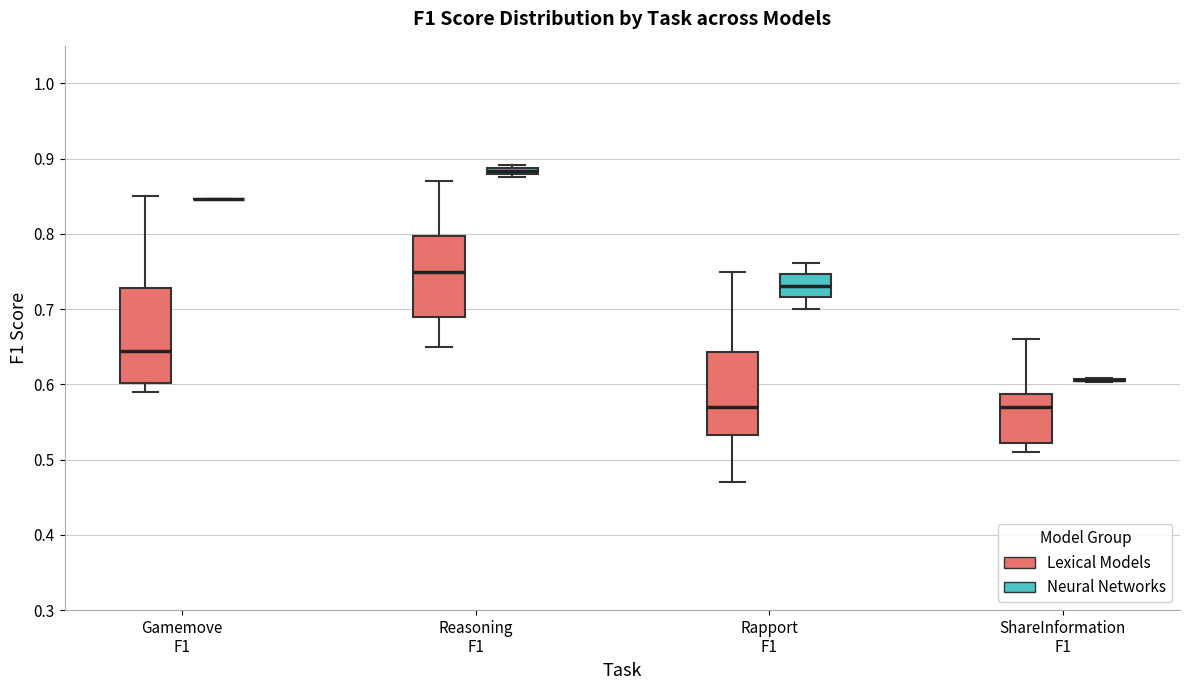

Where is the lower edge of the box for ShareInformation F1 (Lexical Models) on the y-axis? The values are not printed on the chart, so give them approximately, as read against the axis.

0.52